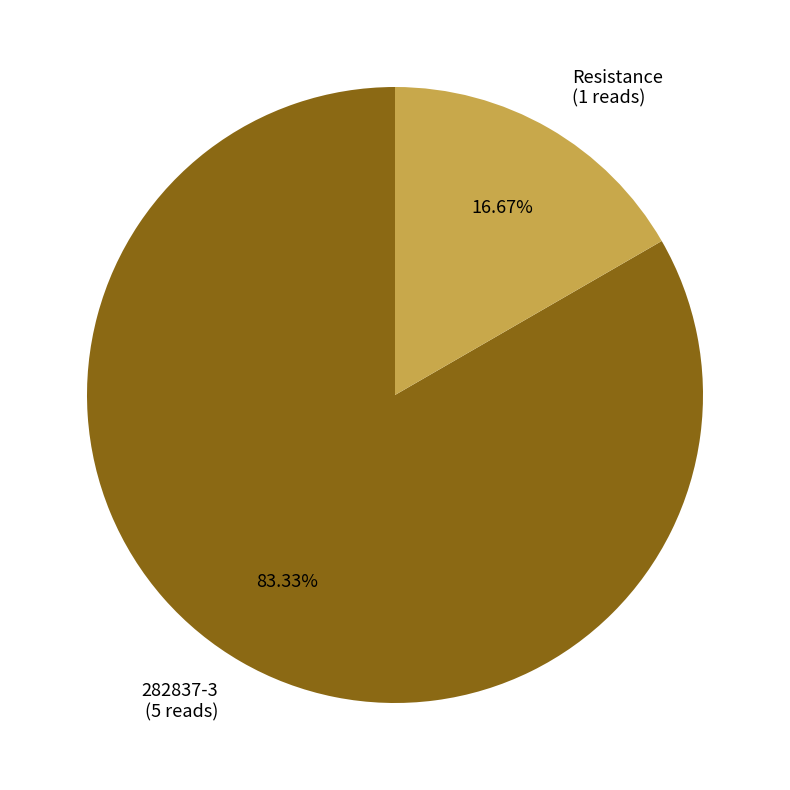

To the nearest percent, what is the combined percentage of Resistance and 282837-3?

100%